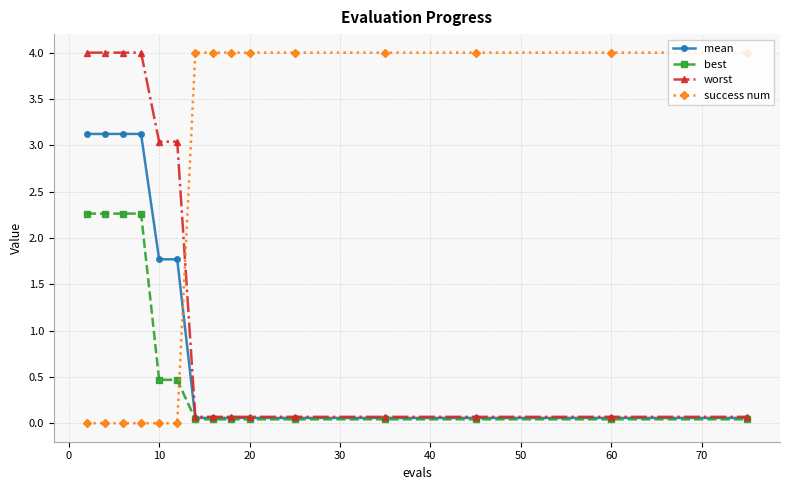

What is the maximum value shown in the chart?

4.0